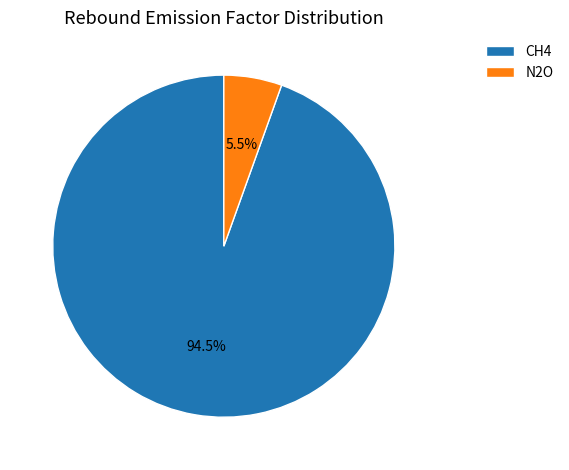

Which slice is the smallest?

N2O